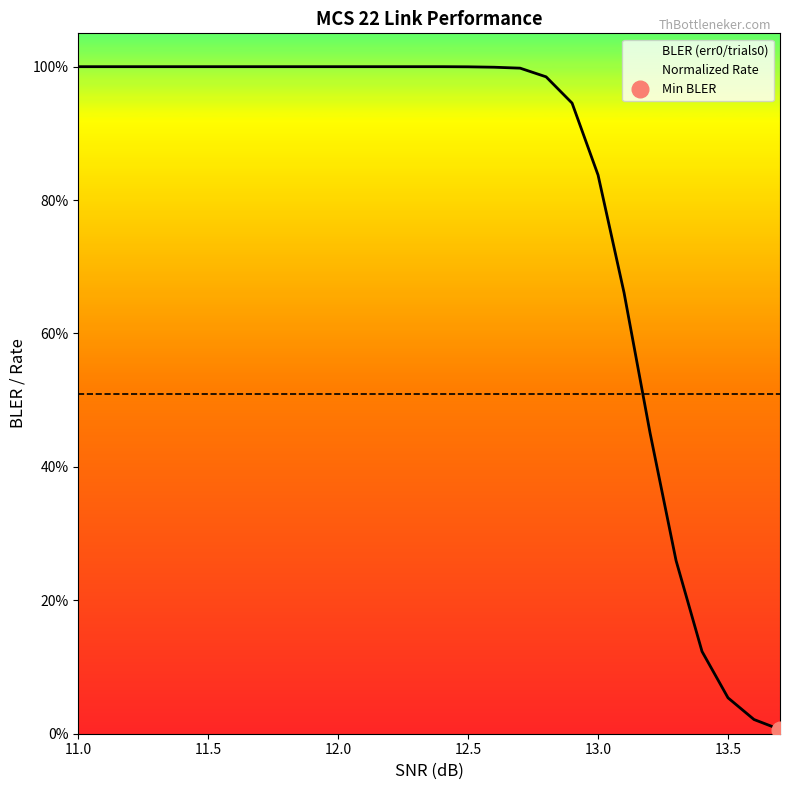

Reading left to right, what are all the values shown in this chart?

BLER (err0/trials0): 1.0	1.0	1.0	1.0	1.0	1.0	1.0	1.0	1.0	1.0	1.0	1.0	1.0	1.0	1.0	1.0	1.0	1.0	1.0	0.9	0.8	0.7	0.5	0.3	0.1	0.1	0.0	0.0
Normalized Rate: 0.5	0.5	0.5	0.5	0.5	0.5	0.5	0.5	0.5	0.5	0.5	0.5	0.5	0.5	0.5	0.5	0.5	0.5	0.5	0.5	0.5	0.5	0.5	0.5	0.5	0.5	0.5	0.5